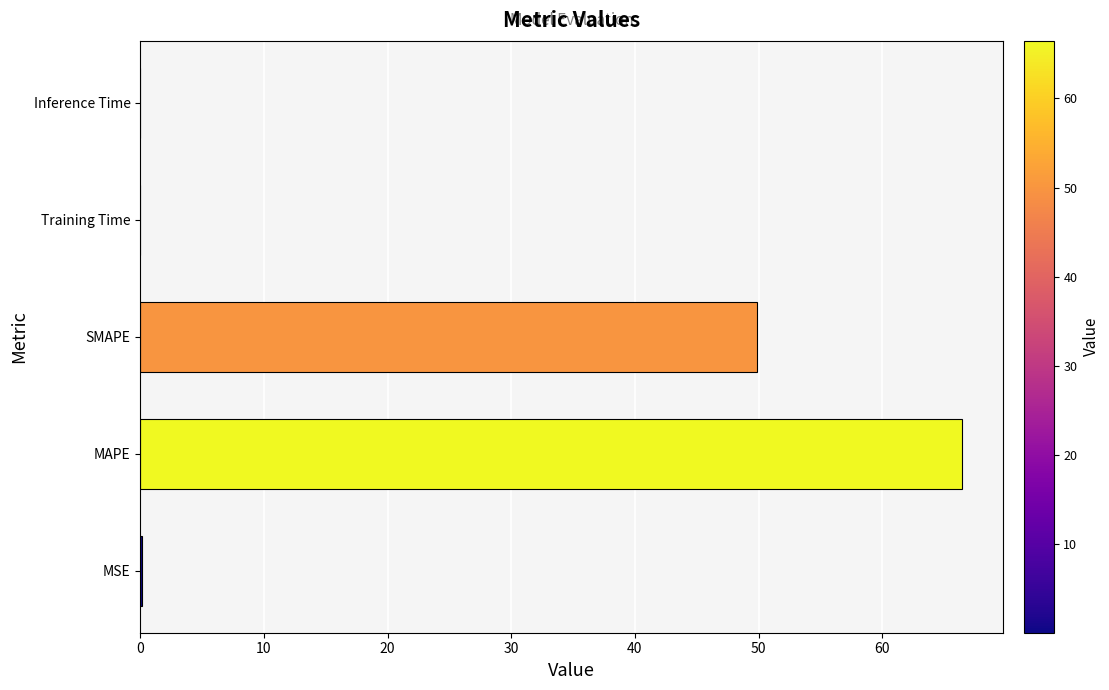

Which category has the highest value across all series?

MAPE